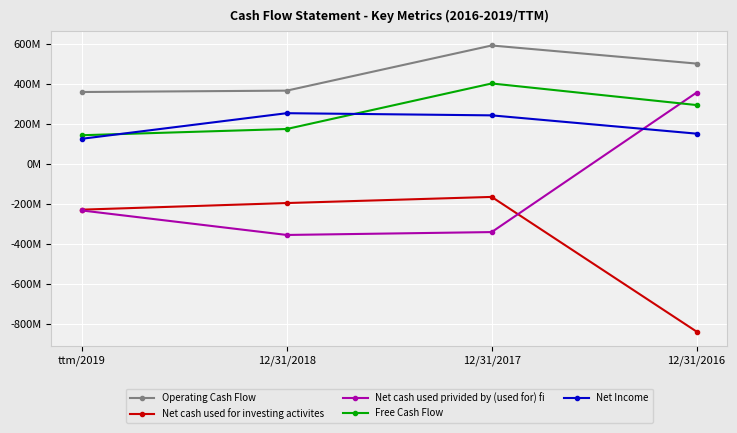

What is the sum of the Free Cash Flow values at 12/31/2018 and 12/31/2016?

467206000